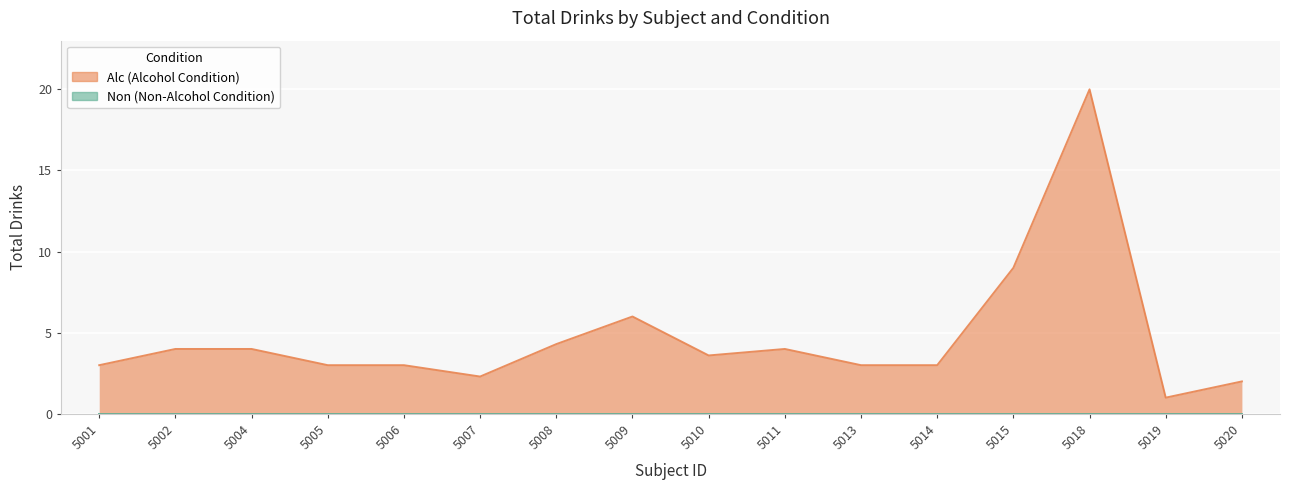

Is it true that the value at 5008 is 4.3?

True